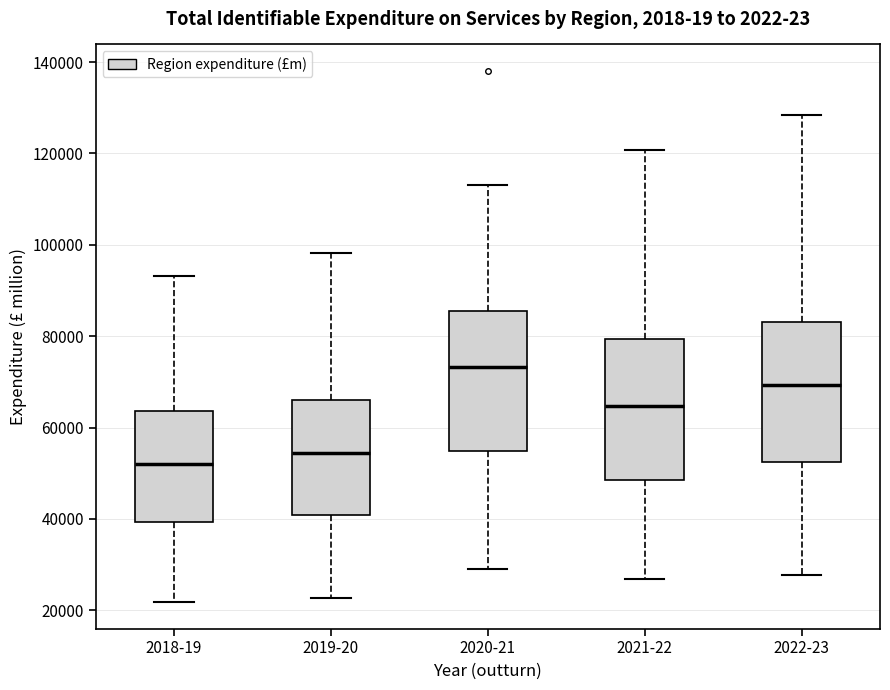

Which box has the highest median line?

2020-21